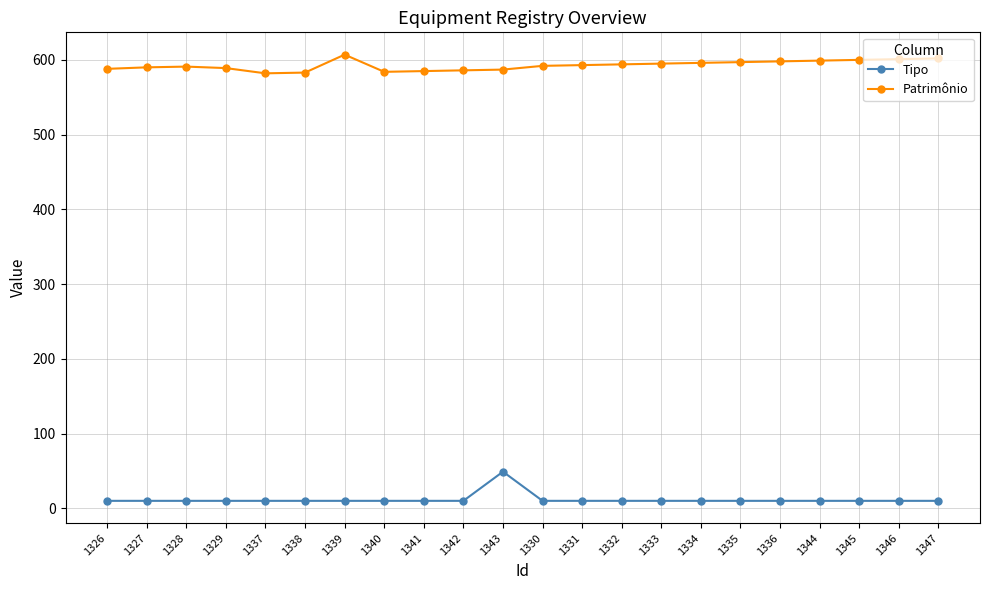

True or false: Tipo and Patrimônio cross at least once.

False